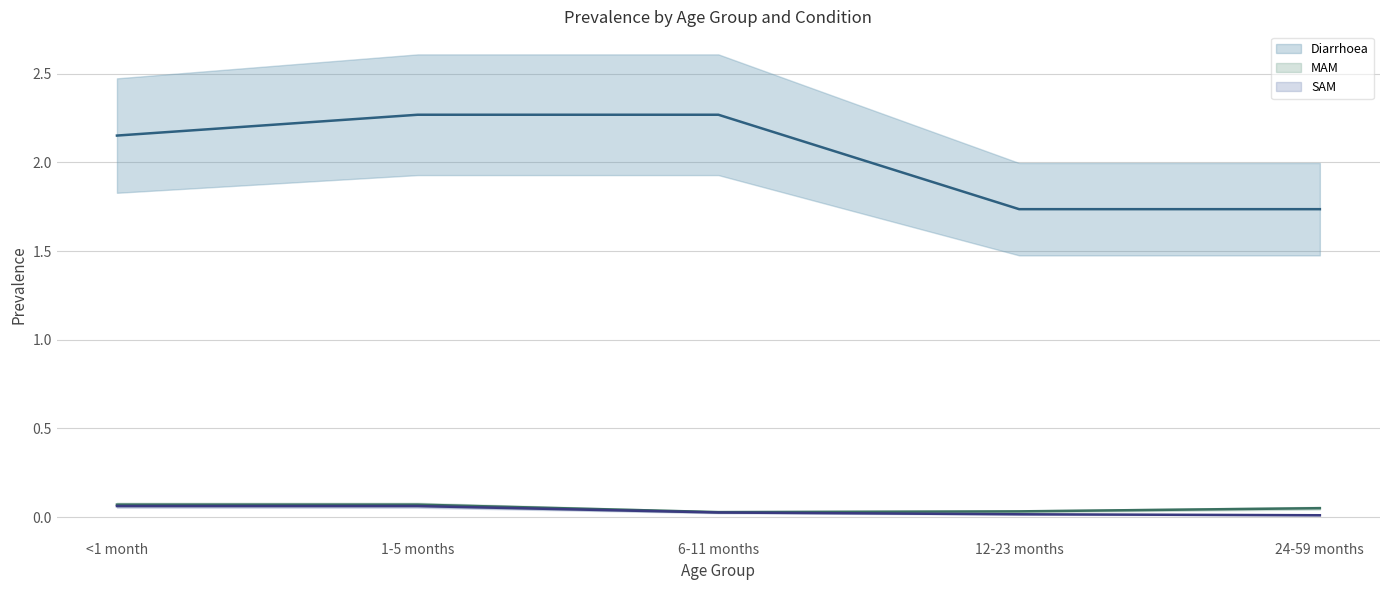

What is the label of the 3rd point from the left?

6-11 months